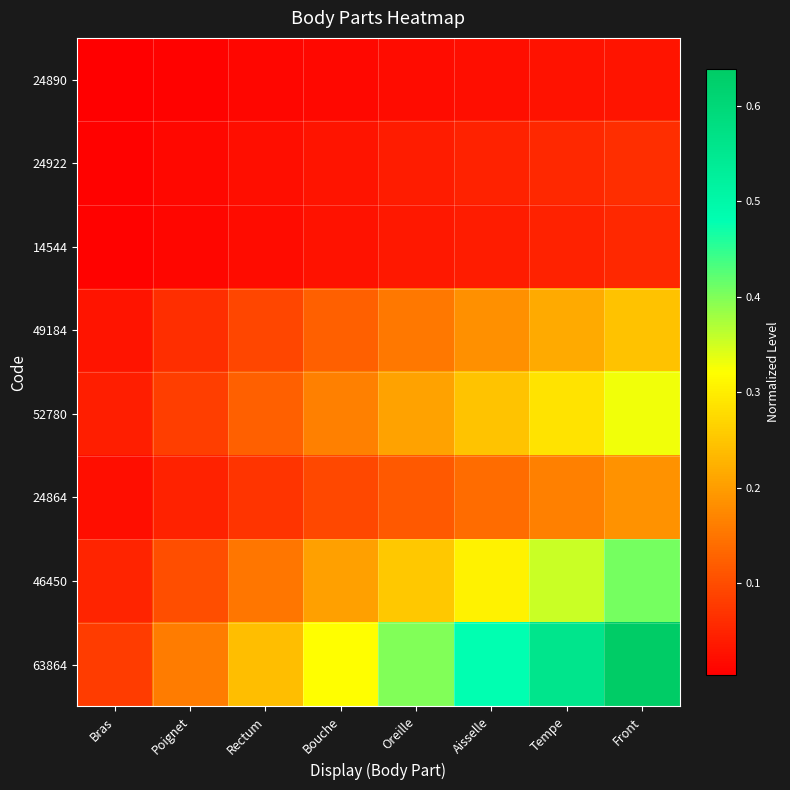

Reading left to right, transcribe all the data shown in this chart.

24890: Bras=0.0	Poignet=0.0	Rectum=0.0	Bouche=0.0	Oreille=0.0	Aisselle=0.0	Tempe=0.0	Front=0.0
24922: Bras=0.0	Poignet=0.0	Rectum=0.0	Bouche=0.0	Oreille=0.0	Aisselle=0.0	Tempe=0.1	Front=0.1
14544: Bras=0.0	Poignet=0.0	Rectum=0.0	Bouche=0.0	Oreille=0.0	Aisselle=0.0	Tempe=0.0	Front=0.1
49184: Bras=0.0	Poignet=0.1	Rectum=0.1	Bouche=0.1	Oreille=0.2	Aisselle=0.2	Tempe=0.2	Front=0.2
52780: Bras=0.0	Poignet=0.1	Rectum=0.1	Bouche=0.2	Oreille=0.2	Aisselle=0.2	Tempe=0.3	Front=0.3
24864: Bras=0.0	Poignet=0.0	Rectum=0.1	Bouche=0.1	Oreille=0.1	Aisselle=0.1	Tempe=0.2	Front=0.2
46450: Bras=0.1	Poignet=0.1	Rectum=0.2	Bouche=0.2	Oreille=0.3	Aisselle=0.3	Tempe=0.4	Front=0.4
63864: Bras=0.1	Poignet=0.2	Rectum=0.2	Bouche=0.3	Oreille=0.4	Aisselle=0.5	Tempe=0.6	Front=0.6